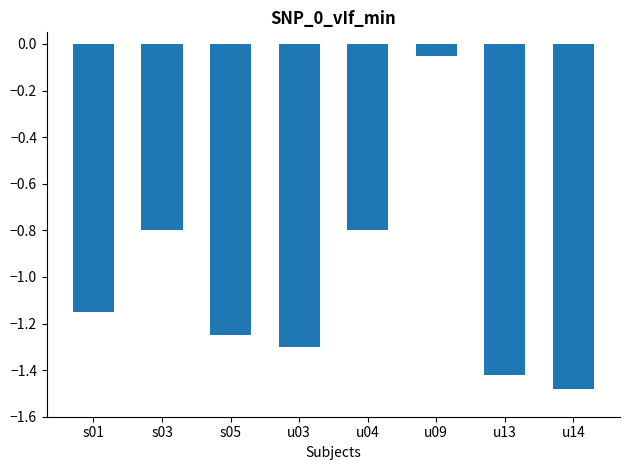

How many data points does each series have?

8